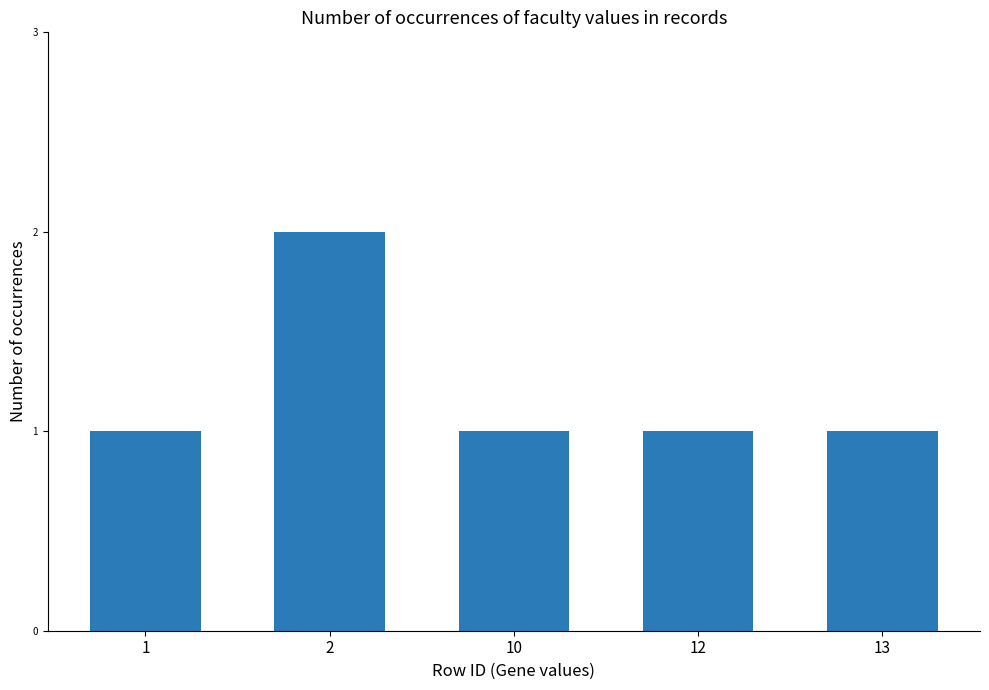

Approximately how many times larger is the value at 1 compared to 12?

1.0